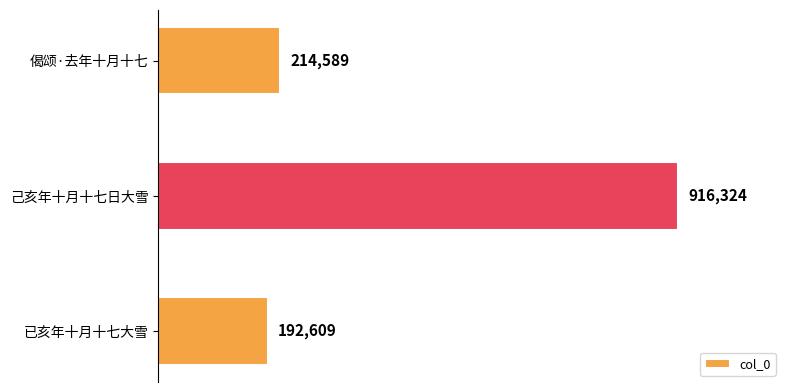

Does the chart contain stacked bars?

No